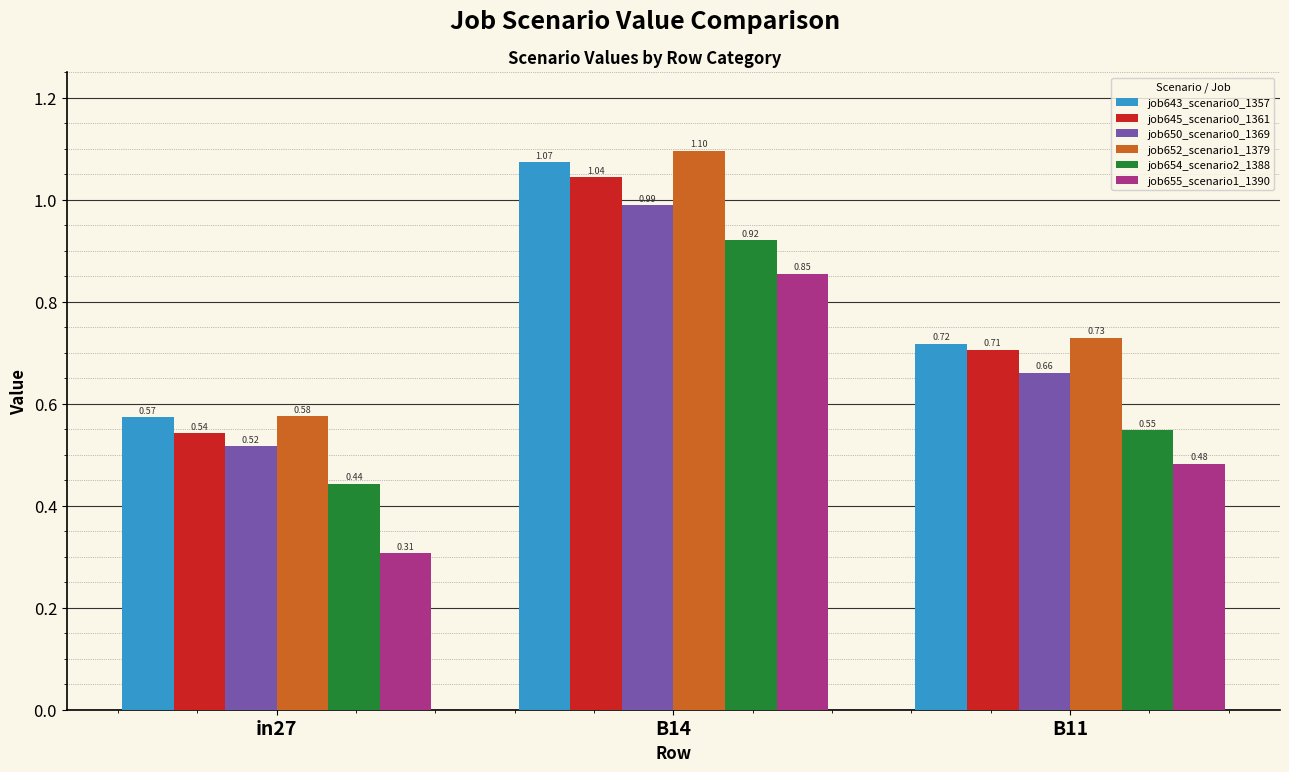

Rank the categories by job655_scenario1_1390 value from lowest to highest.

in27, B11, B14